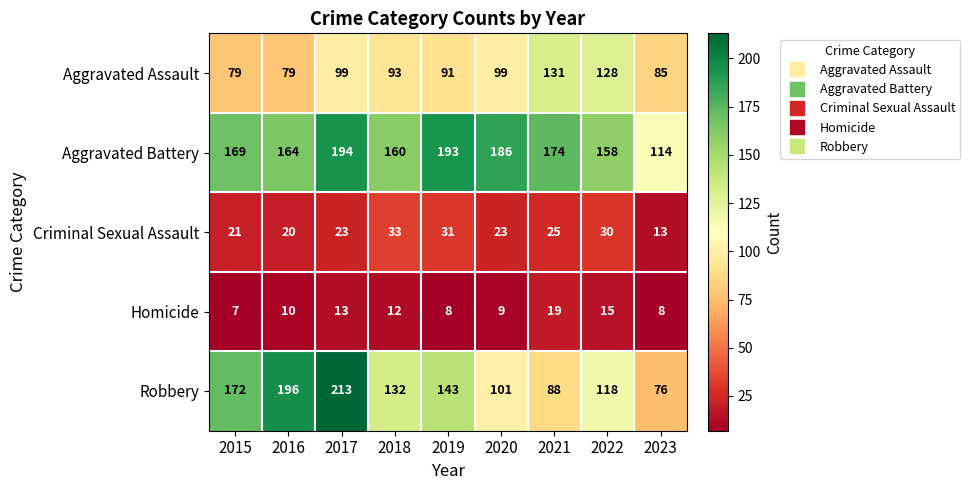

True or false: Homicide has a value of 12 at 2018.

True